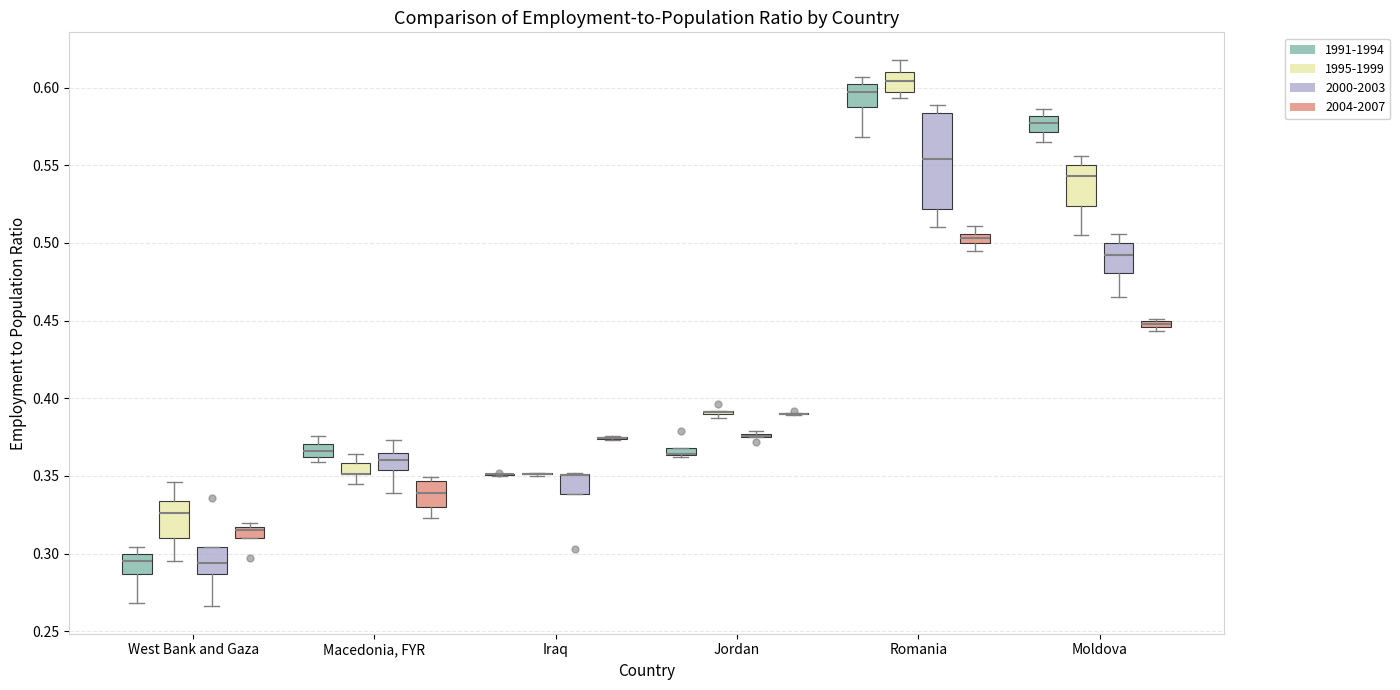

Comparing the boxes themselves (not the whiskers), which one is the tallest?

Romania (2000-2003)